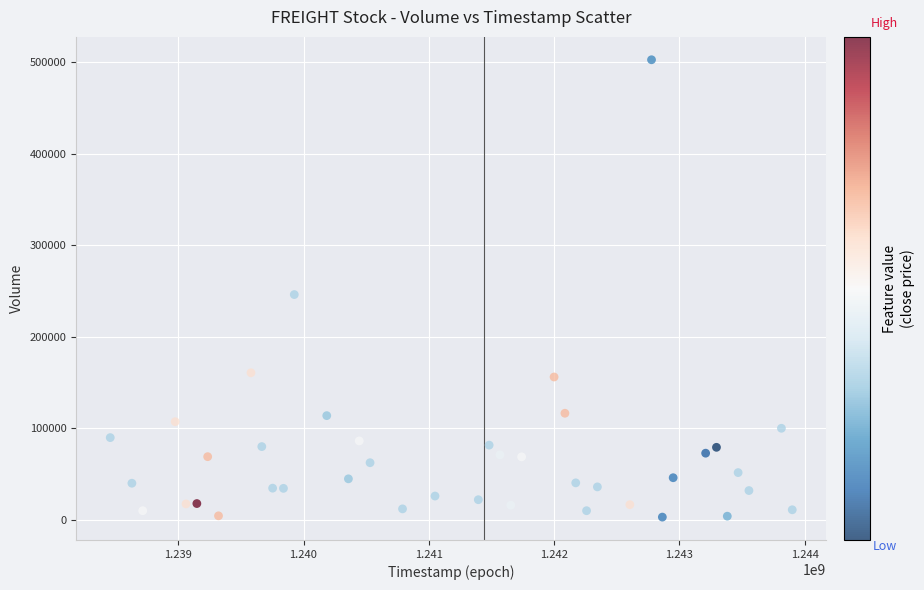

What Y value in the scatter plot is closest to 252700?

246000